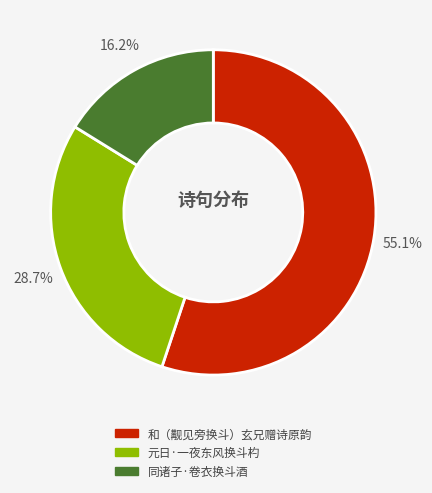

How many segments does this pie chart have?

3